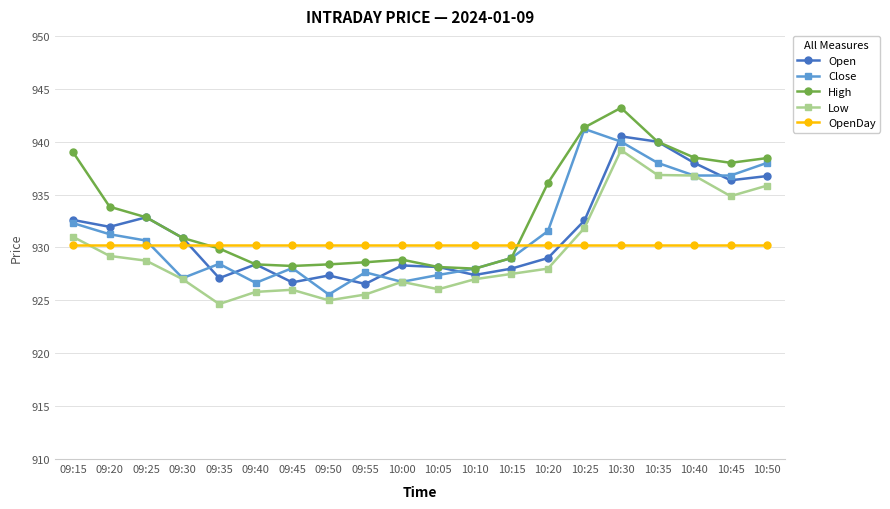

What is the difference between the highest and lowest values at 10:40?

8.3